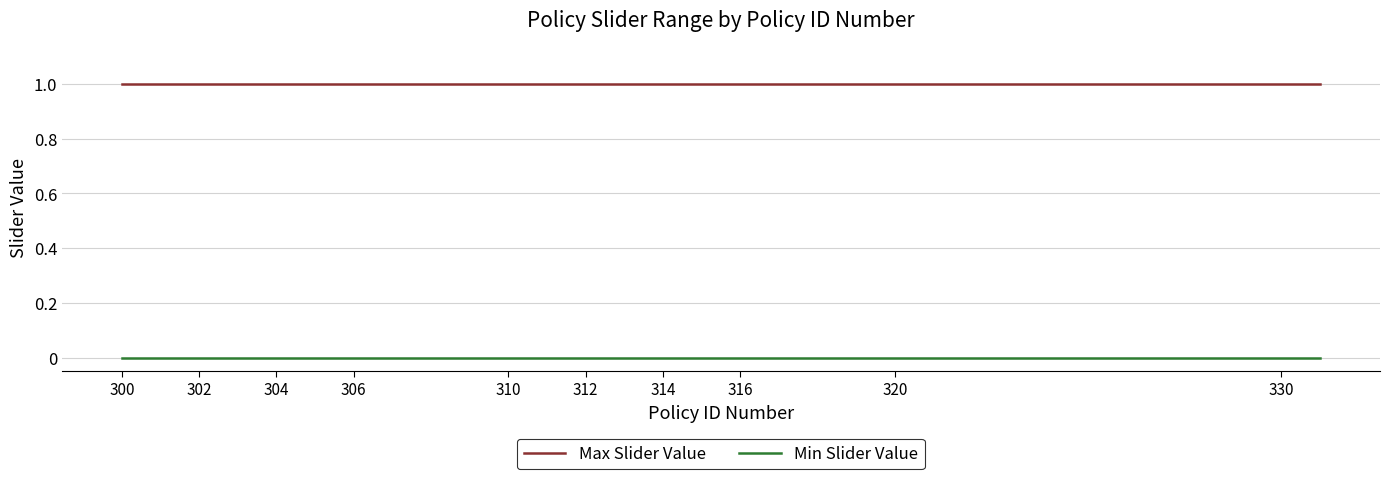

True or false: Max Slider Value and Min Slider Value intersect in this chart.

False